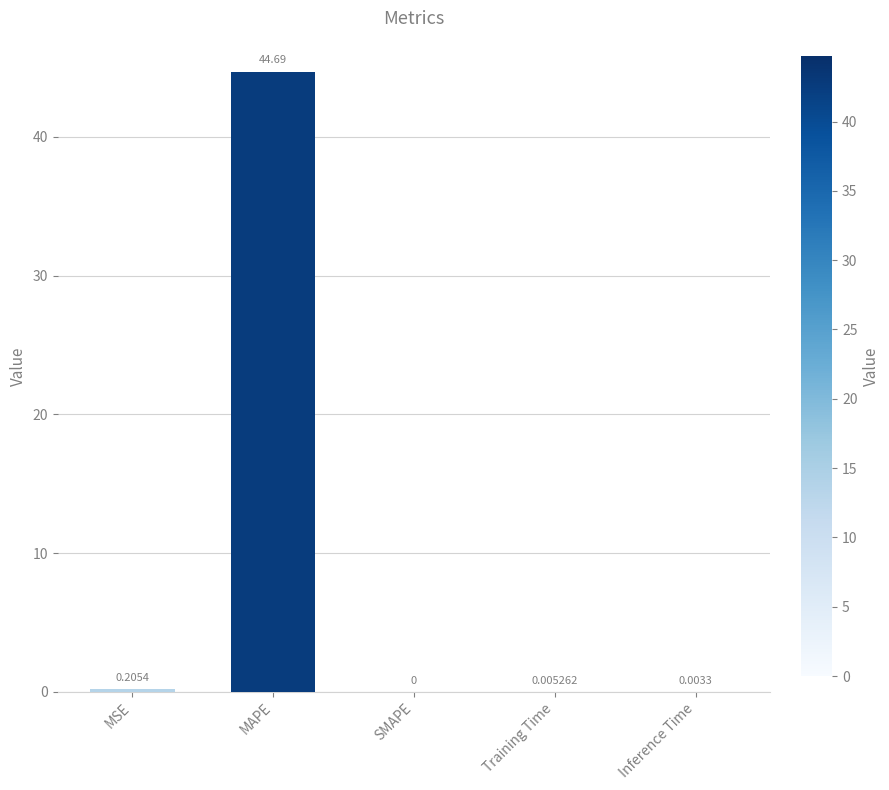

Are the bars horizontal?

No